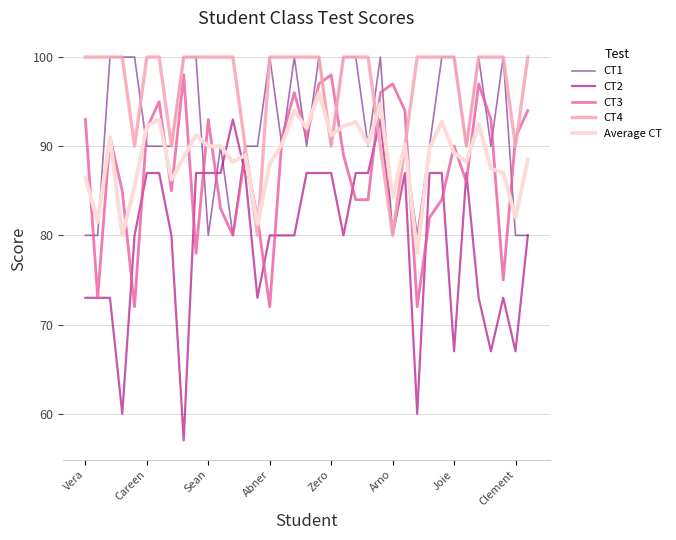

What is the smallest value displayed?

57.0